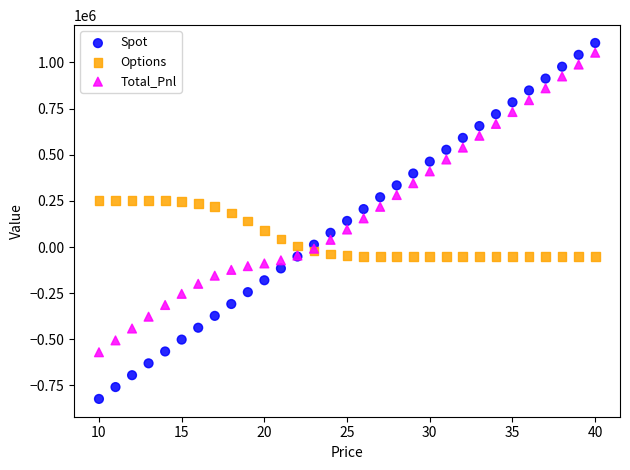

What is the X range (max minus min) for the scatter plot?

30.0